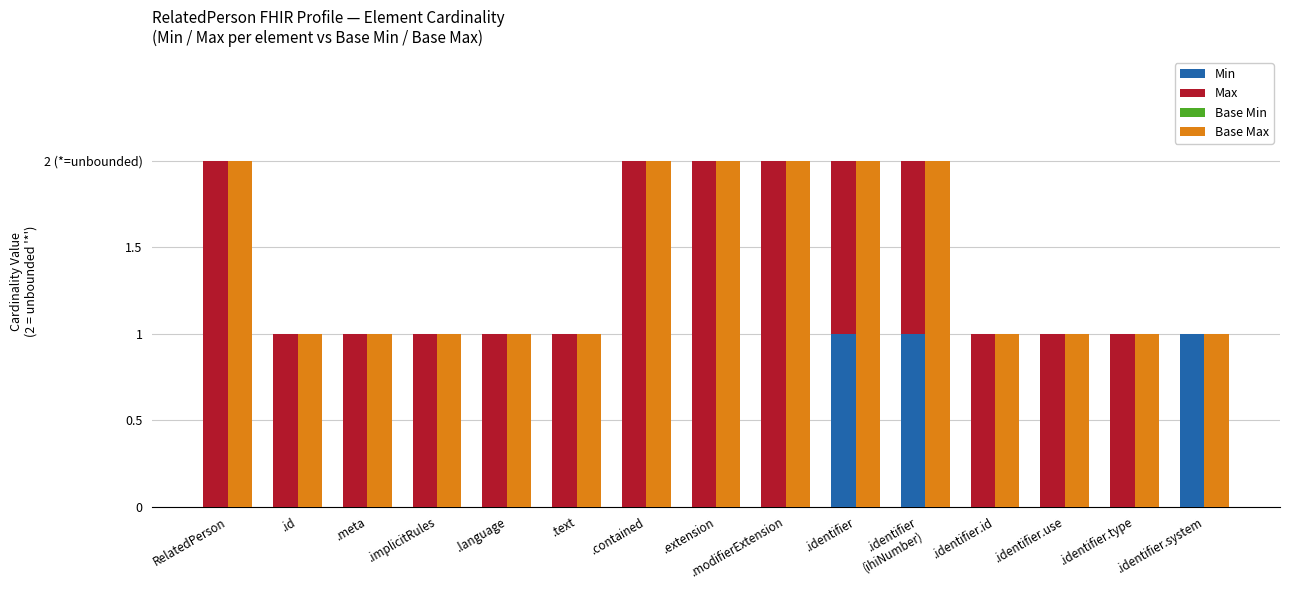

Is it true that Base Min equals 0 at .identifier.system?

True